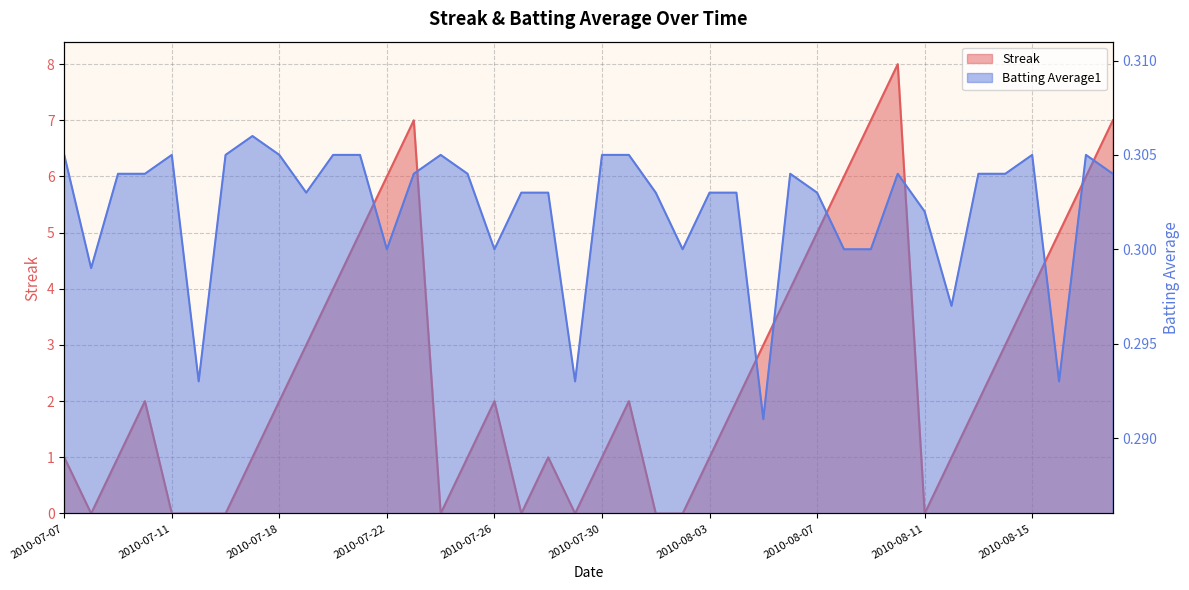

The Streak series shows -4.2 at 2010-07-24. True or false?

False